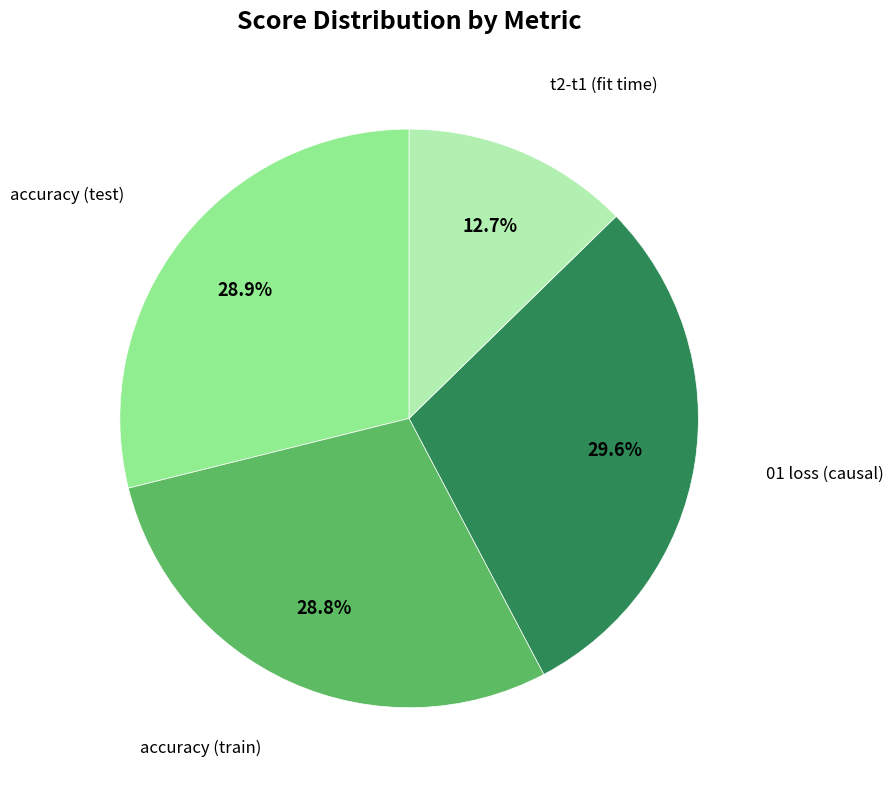

Is there a majority slice in this chart?

No